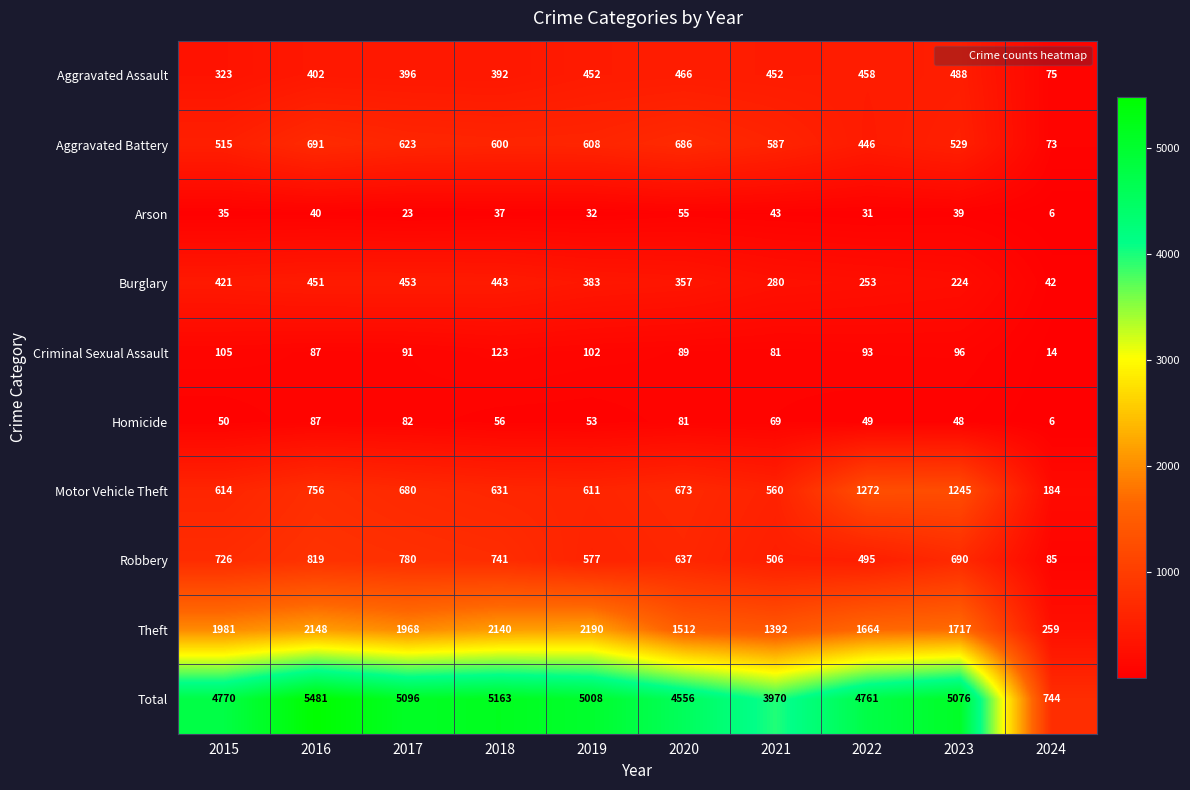

The value of Criminal Sexual Assault at 2020 is 40. True or false?

False